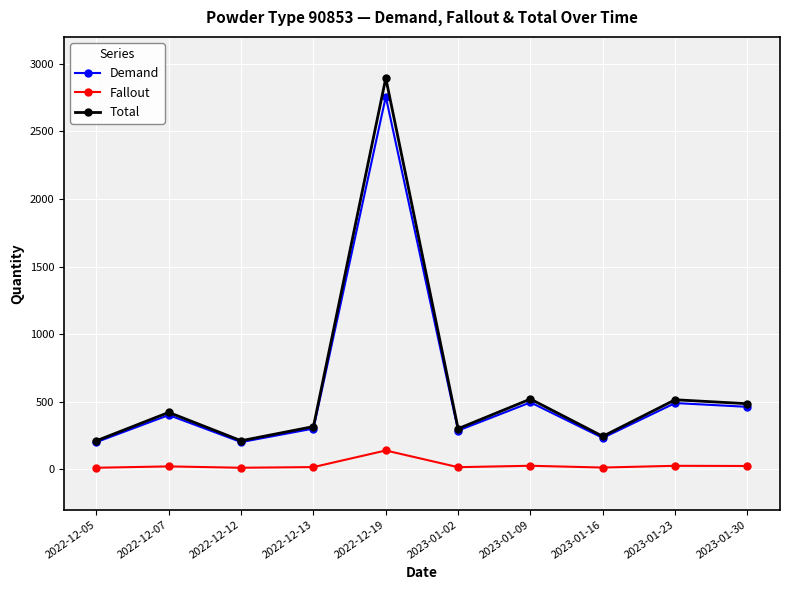

At which category is the sum across all series the highest?

2022-12-19